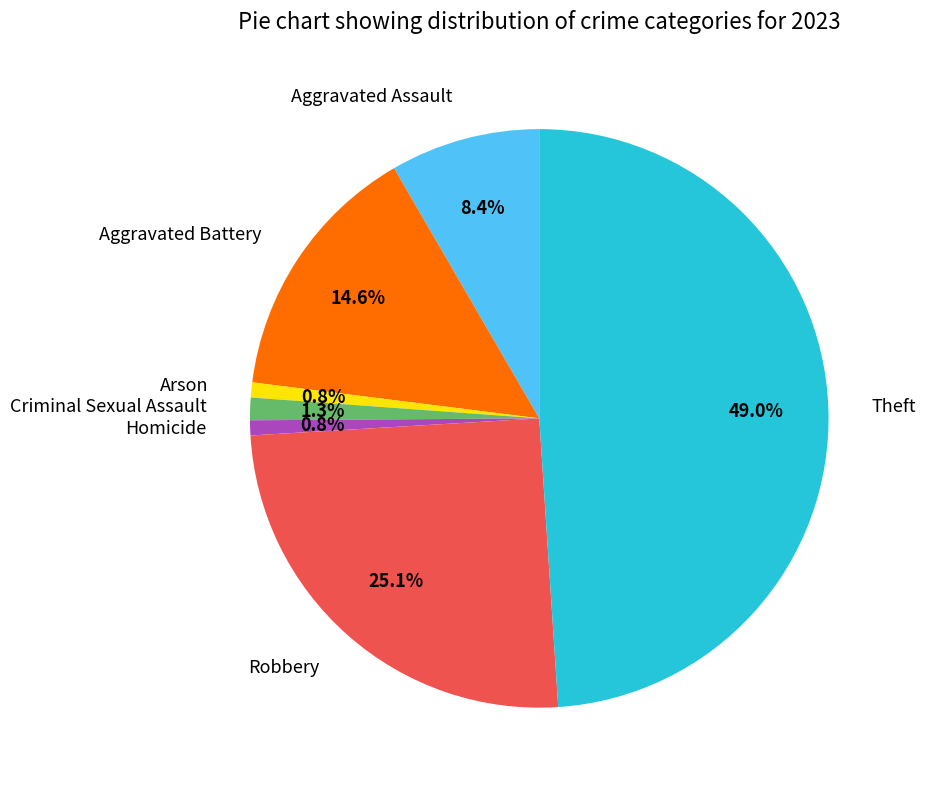

To the nearest percent, what percentage of the pie is Homicide?

1%